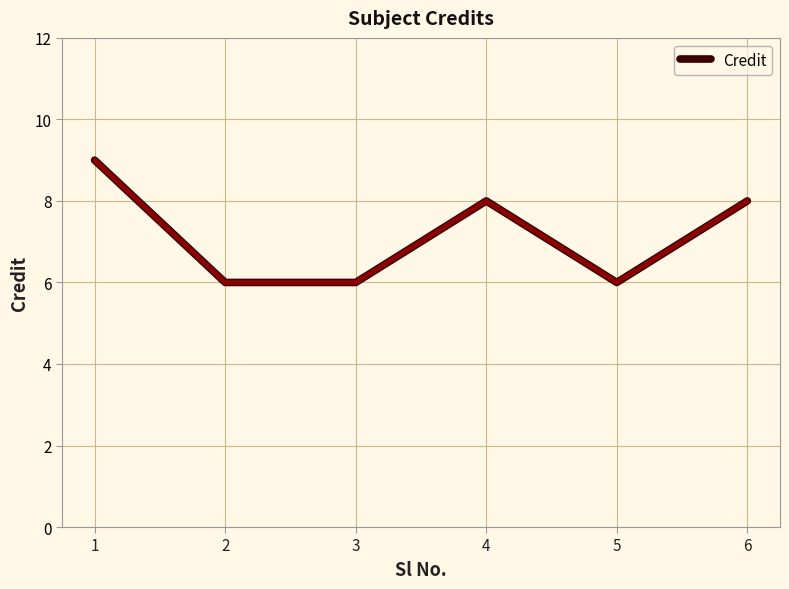

What is the difference between the values at 1 and 5?

3